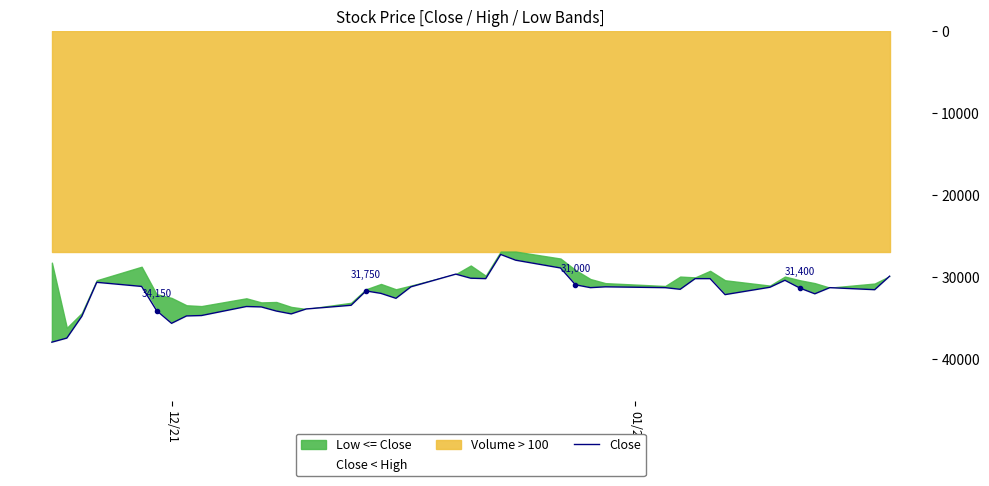

Does the chart have visible grid lines?

No